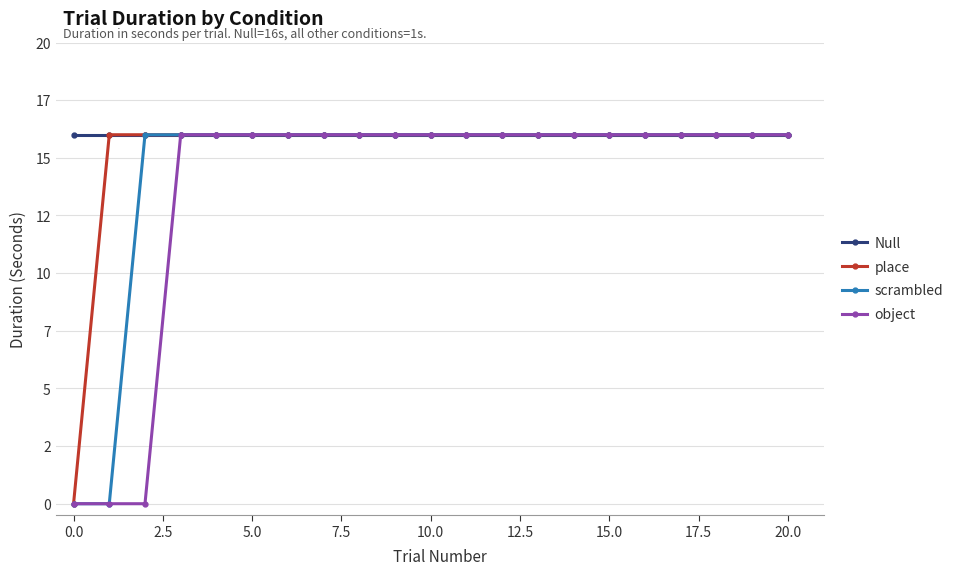

List the series in order of their overall mean, highest first.

Null, place, scrambled, object